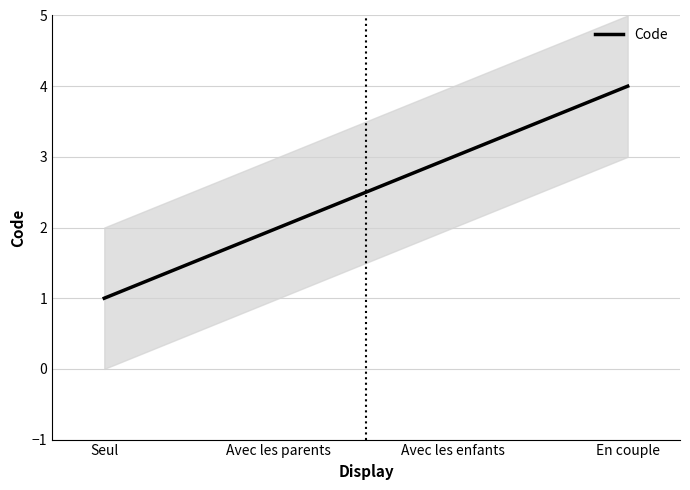

True or false: there are more than 2 points higher than both neighbors.

False